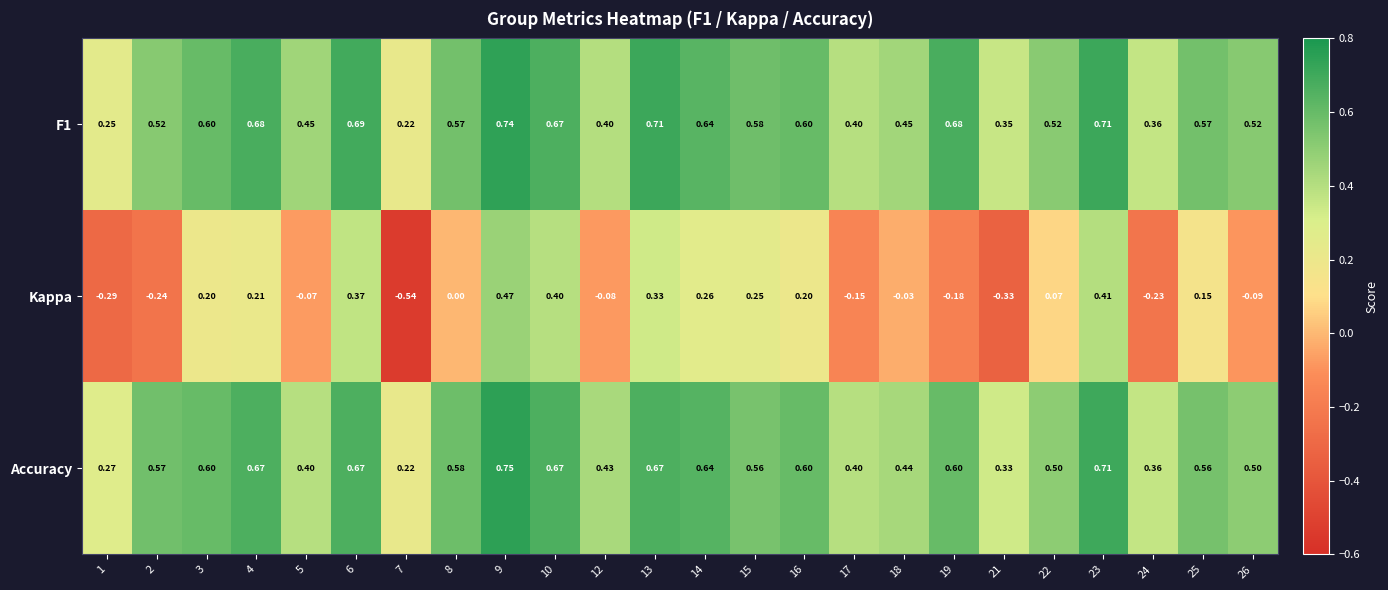

Which category has the highest value across all series?

9